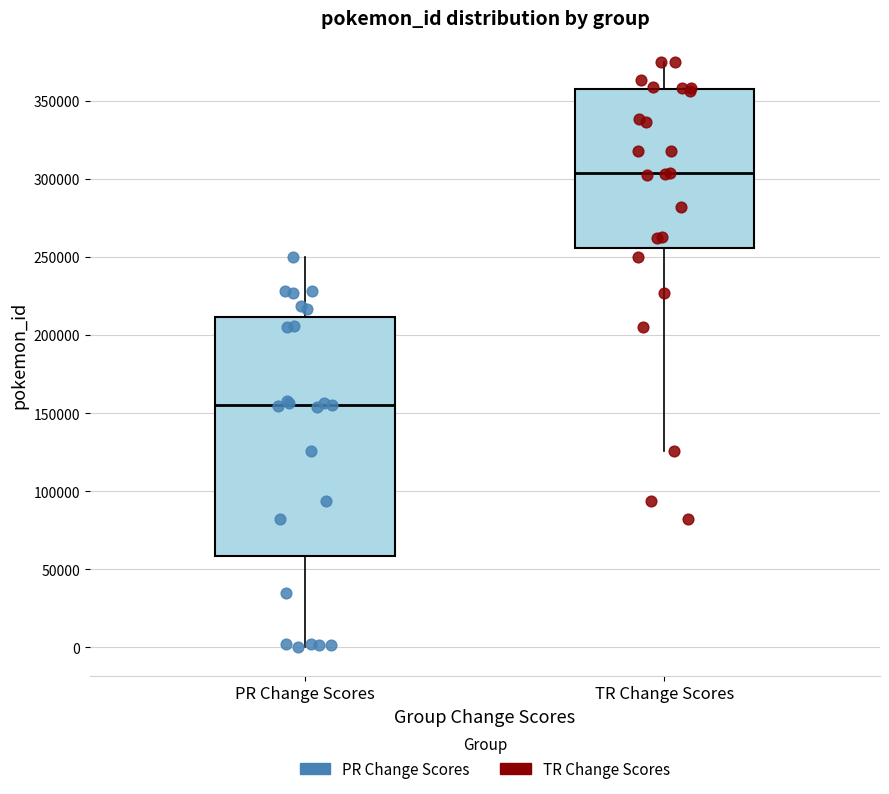

Where does the lower whisker of the box for PR Change Scores end on the y-axis? The values are not printed on the chart, so give them approximately, as read against the axis.

0